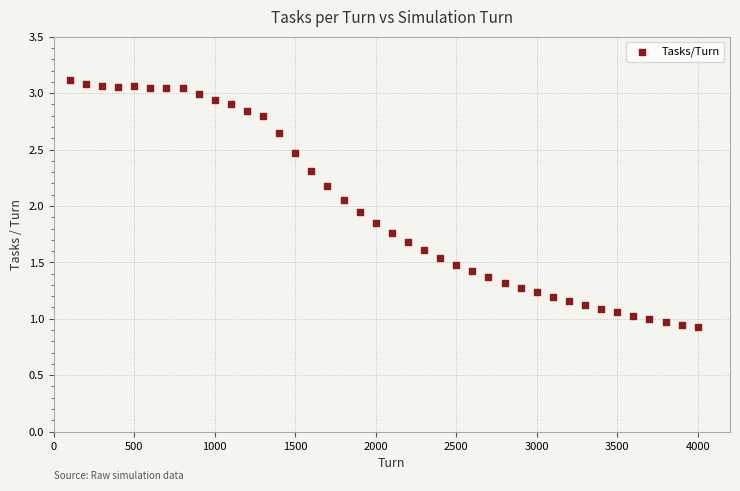

What is the range of X values (max minus min)?

3900.0